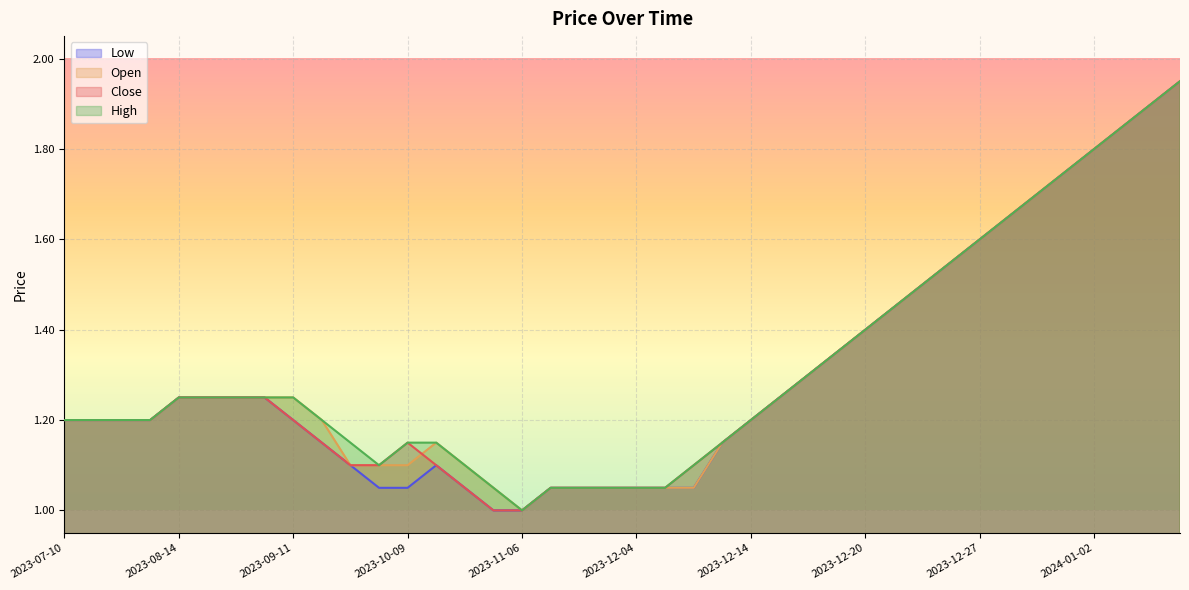

Which category has the highest value in the Low series?

2024-01-05